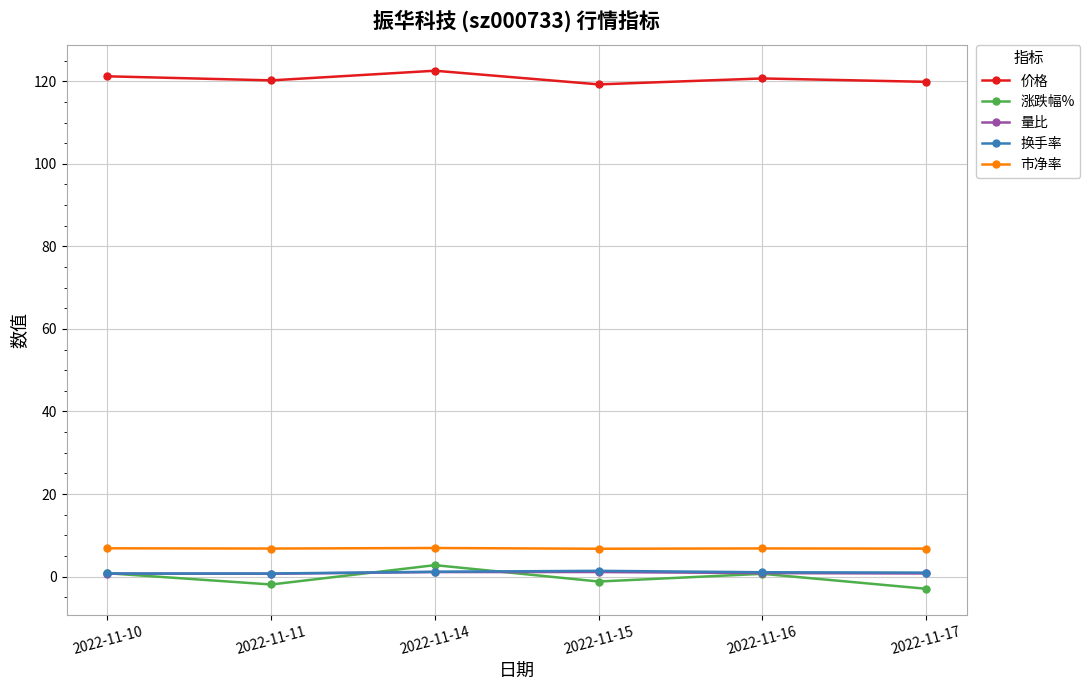

What is the minimum value for 市净率?

6.8